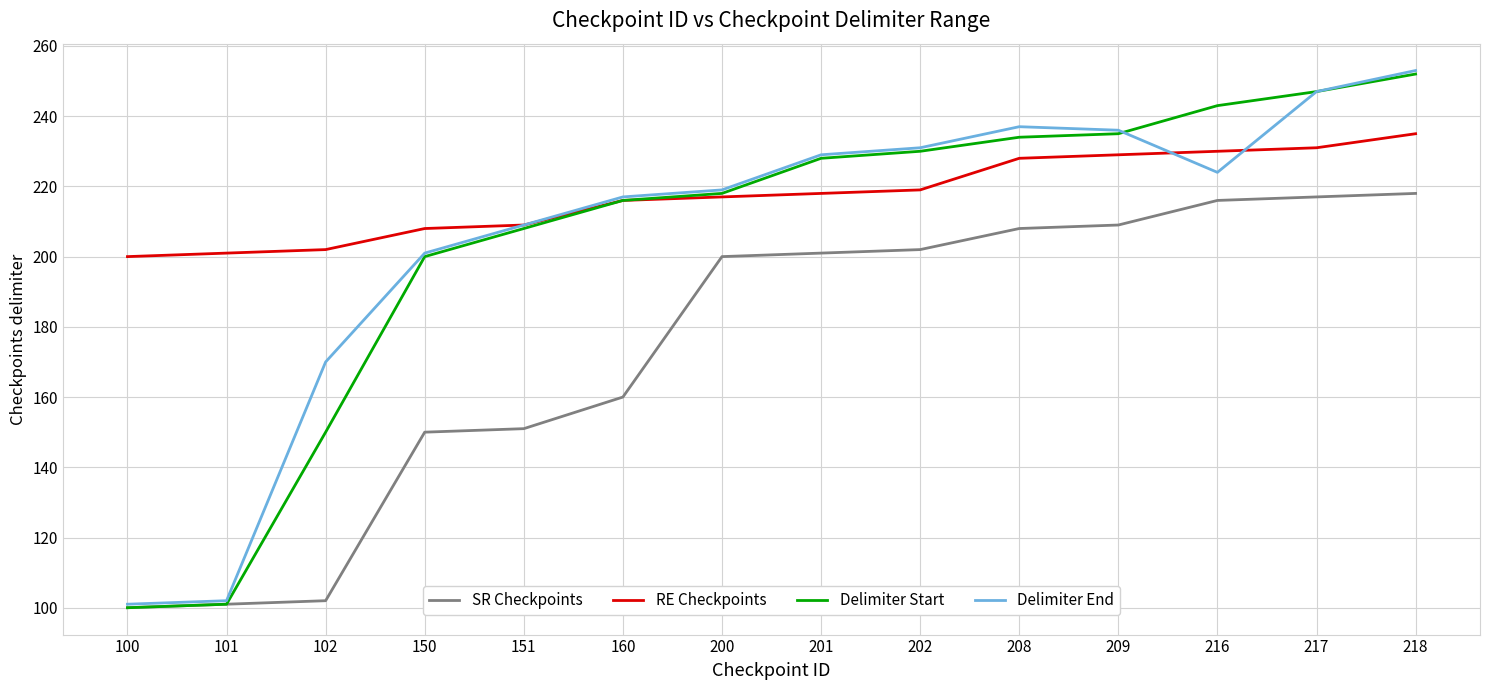

What is the total value across all series at 208?

907